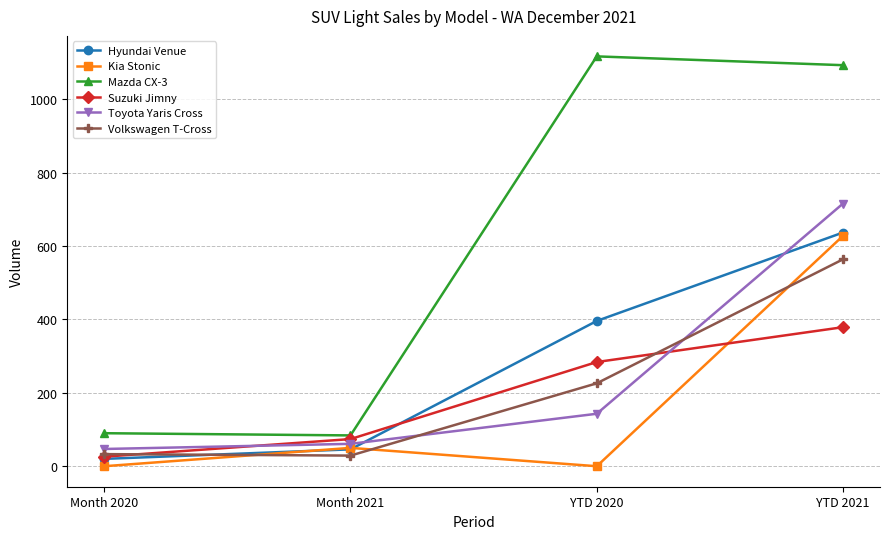

True or false: Hyundai Venue has more than 2 points higher than both neighbors.

False